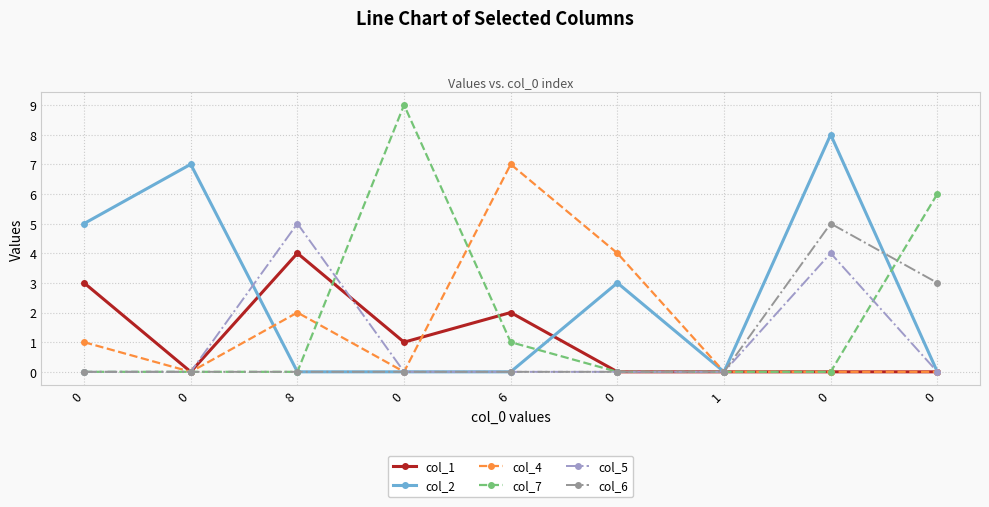

How many lines are shown in the chart?

6